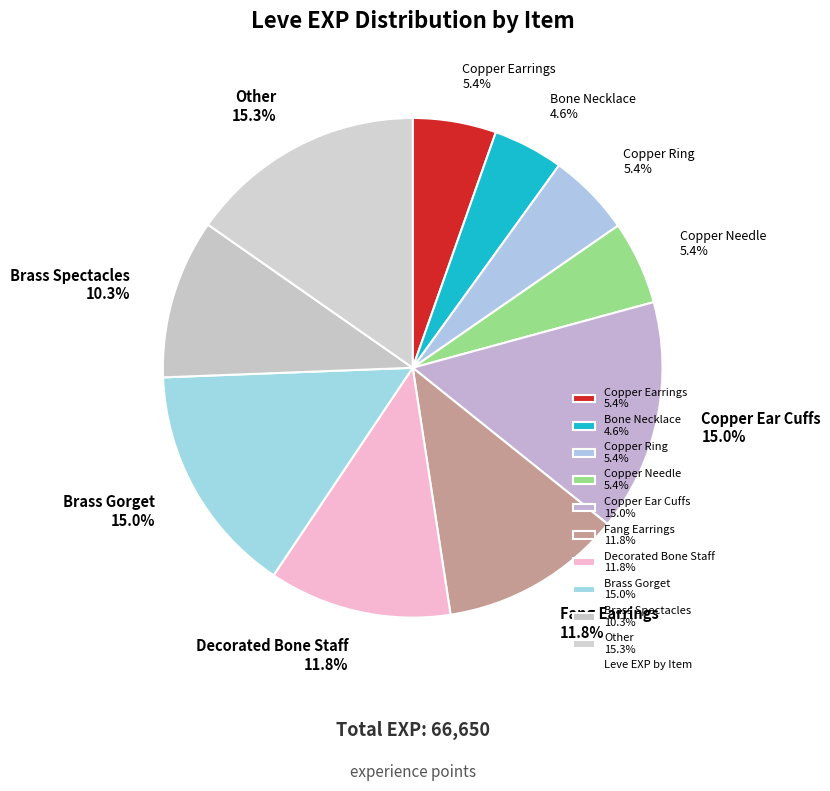

Count the number of slices in the pie.

10